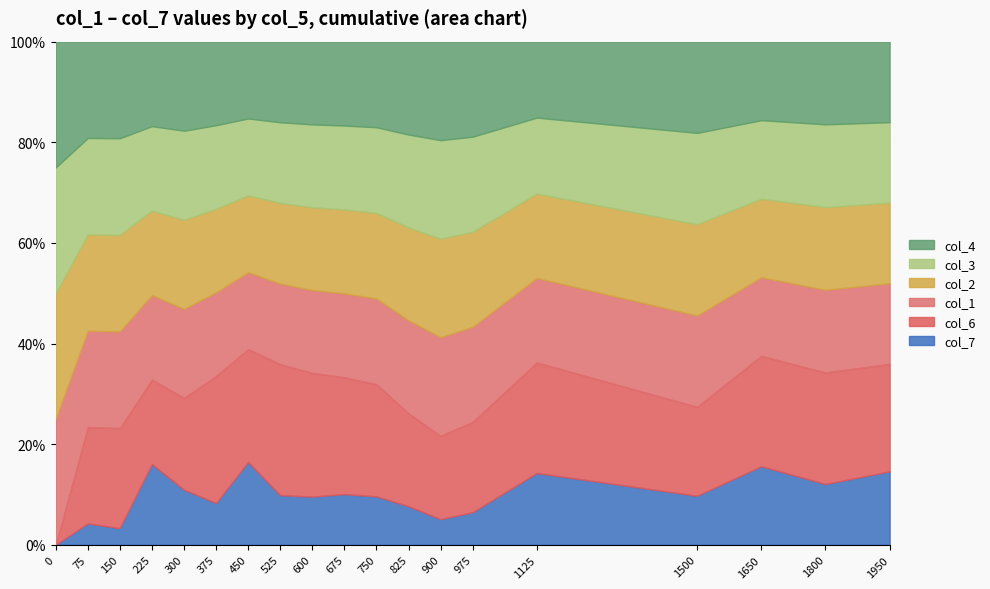

How many interior local peaks does the col_4 series have?

4